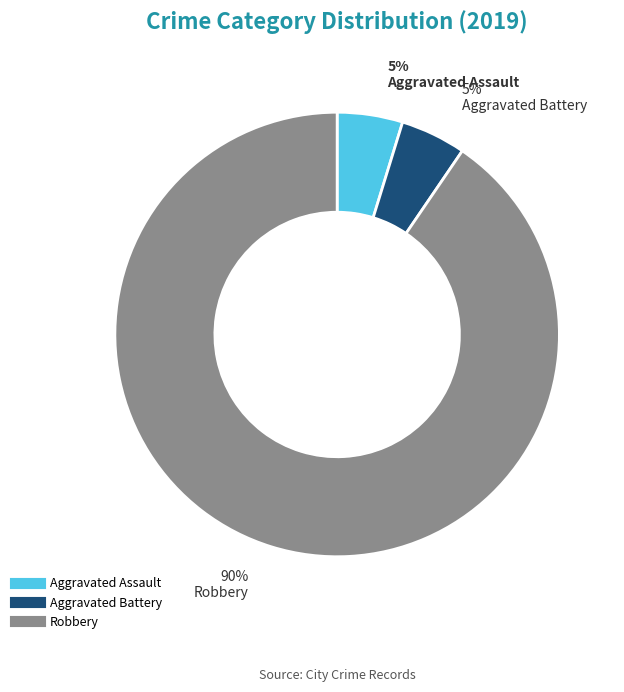

Does any single category account for the majority?

Yes